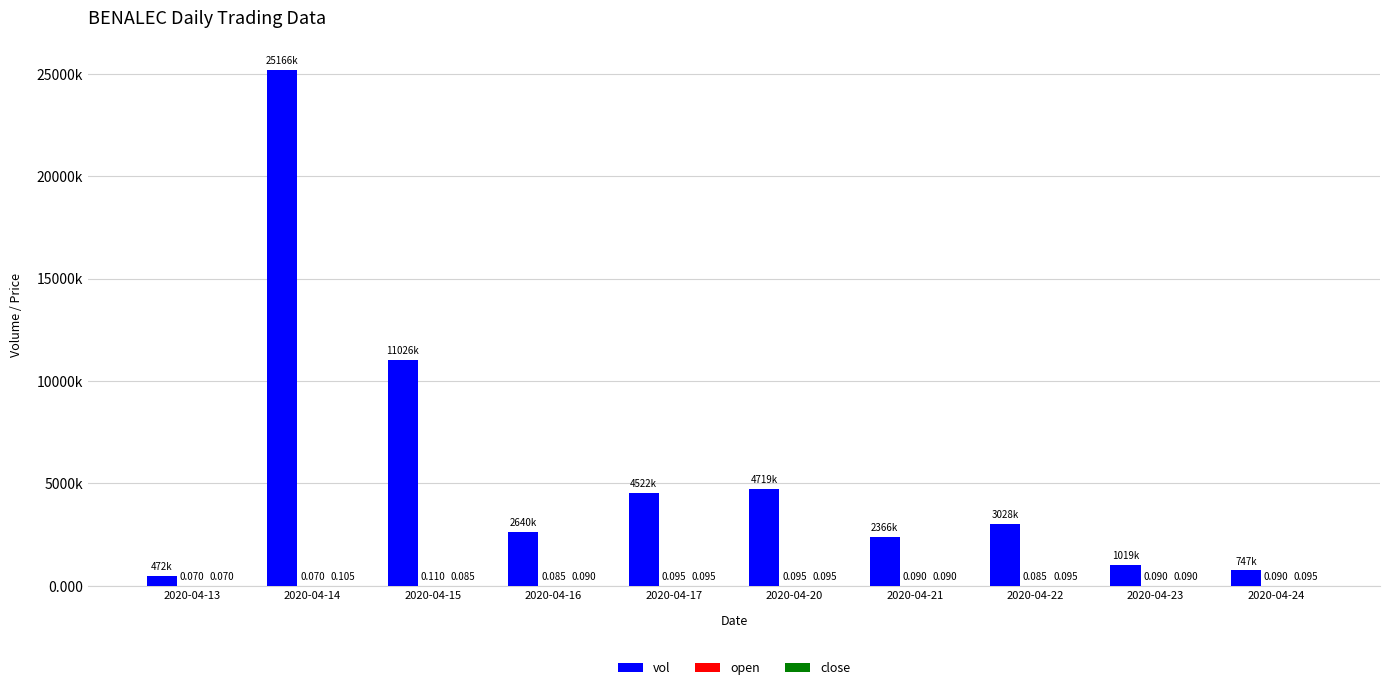

Reading left to right, what are all the values shown in this chart?

vol: 472300.0	25166300.0	11026600.0	2640800.0	4522700.0	4719300.0	2366200.0	3028700.0	1019100.0	747600.0
open: 0.1	0.1	0.1	0.1	0.1	0.1	0.1	0.1	0.1	0.1
close: 0.1	0.1	0.1	0.1	0.1	0.1	0.1	0.1	0.1	0.1